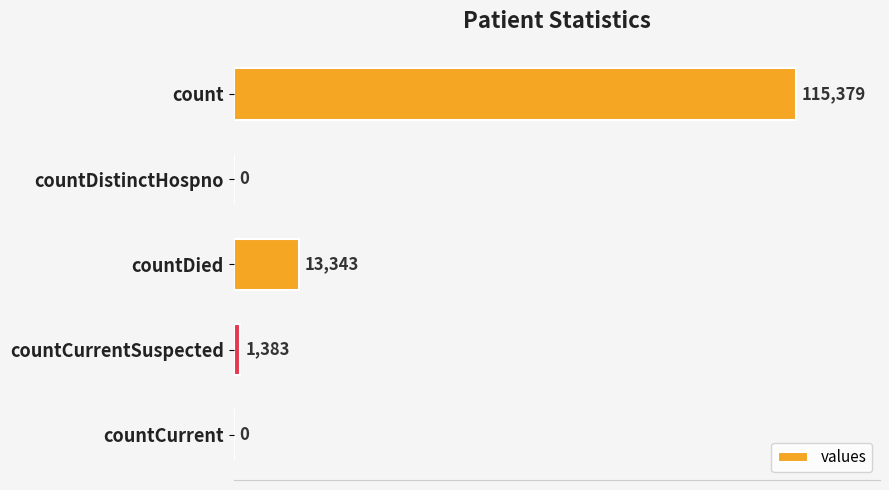

True or false: the data shows 41077 at countCurrent.

False